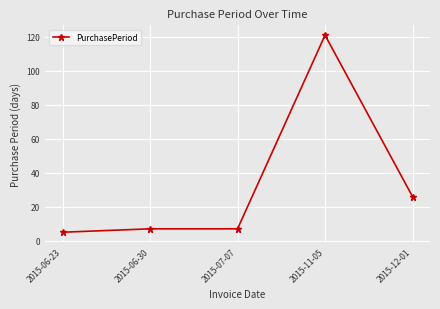

Approximately how many times larger is the value at 2015-11-05 compared to 2015-06-30?

17.3